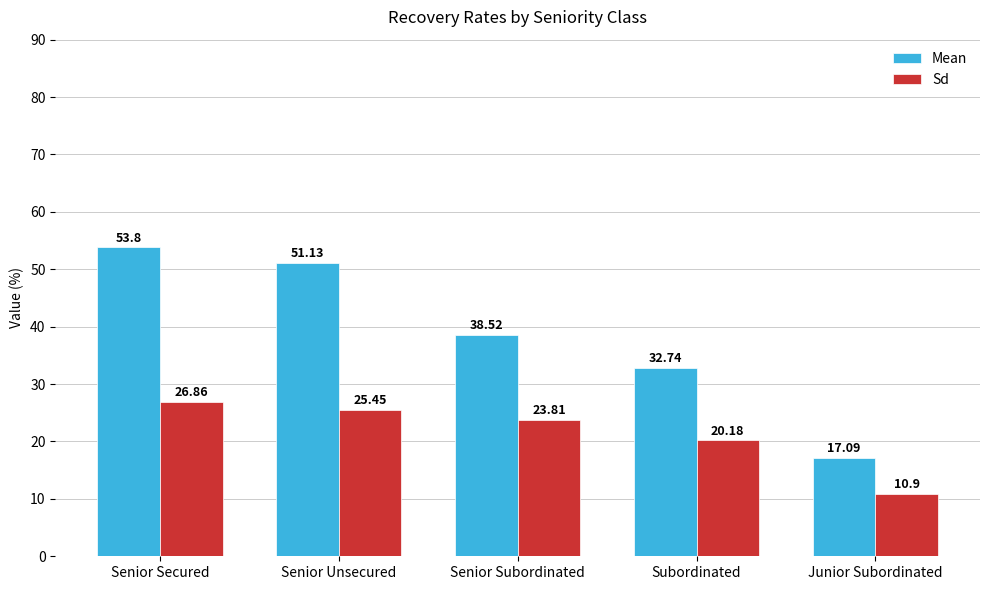

What position from the right is Junior Subordinated?

1